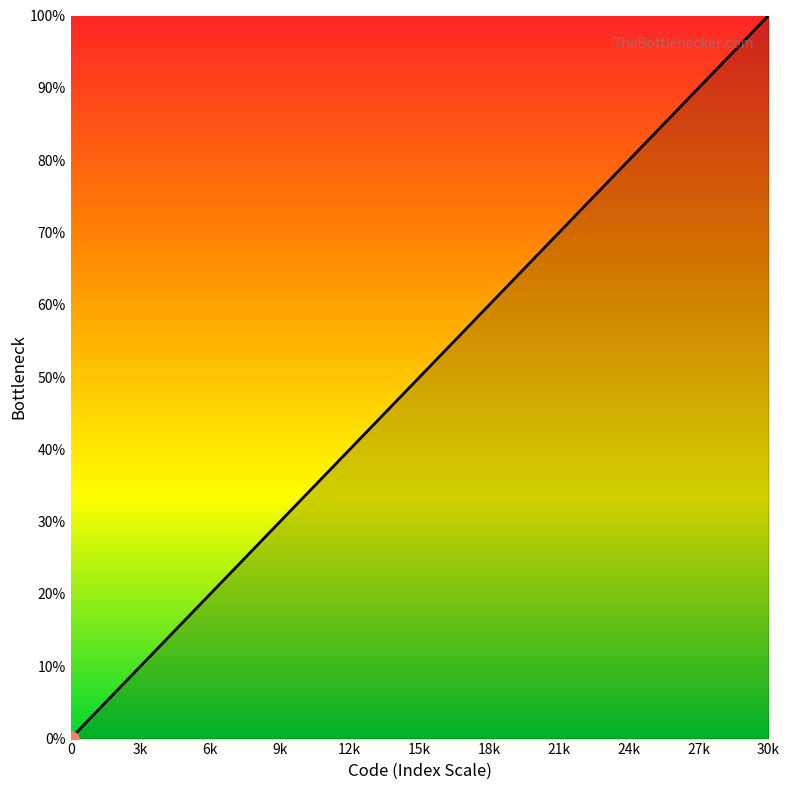

What is the greatest value displayed?

100.0